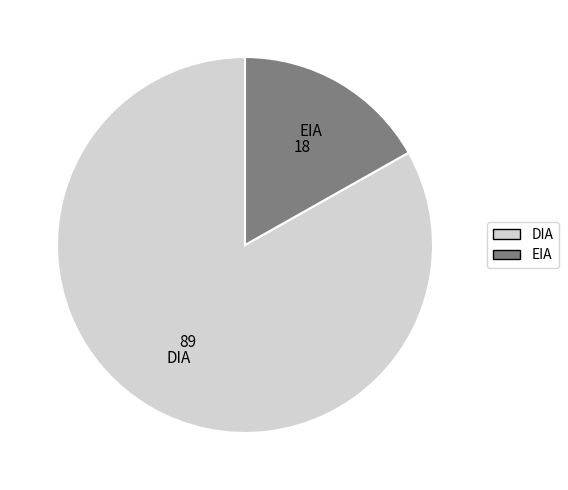

True or false: EIA accounts for 17% of the total.

True